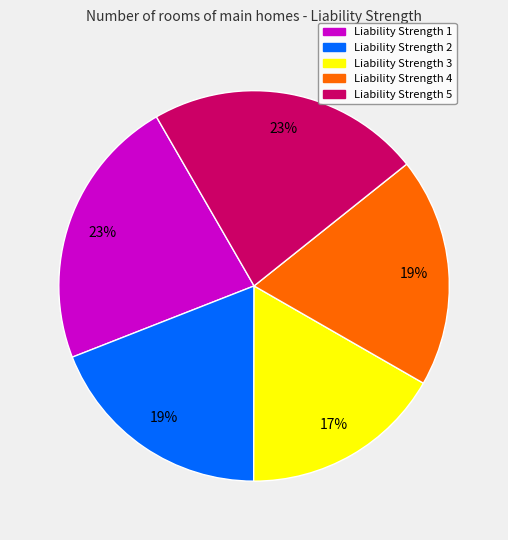

To the nearest percent, what is the difference between the largest and smallest slice percentages?

6%